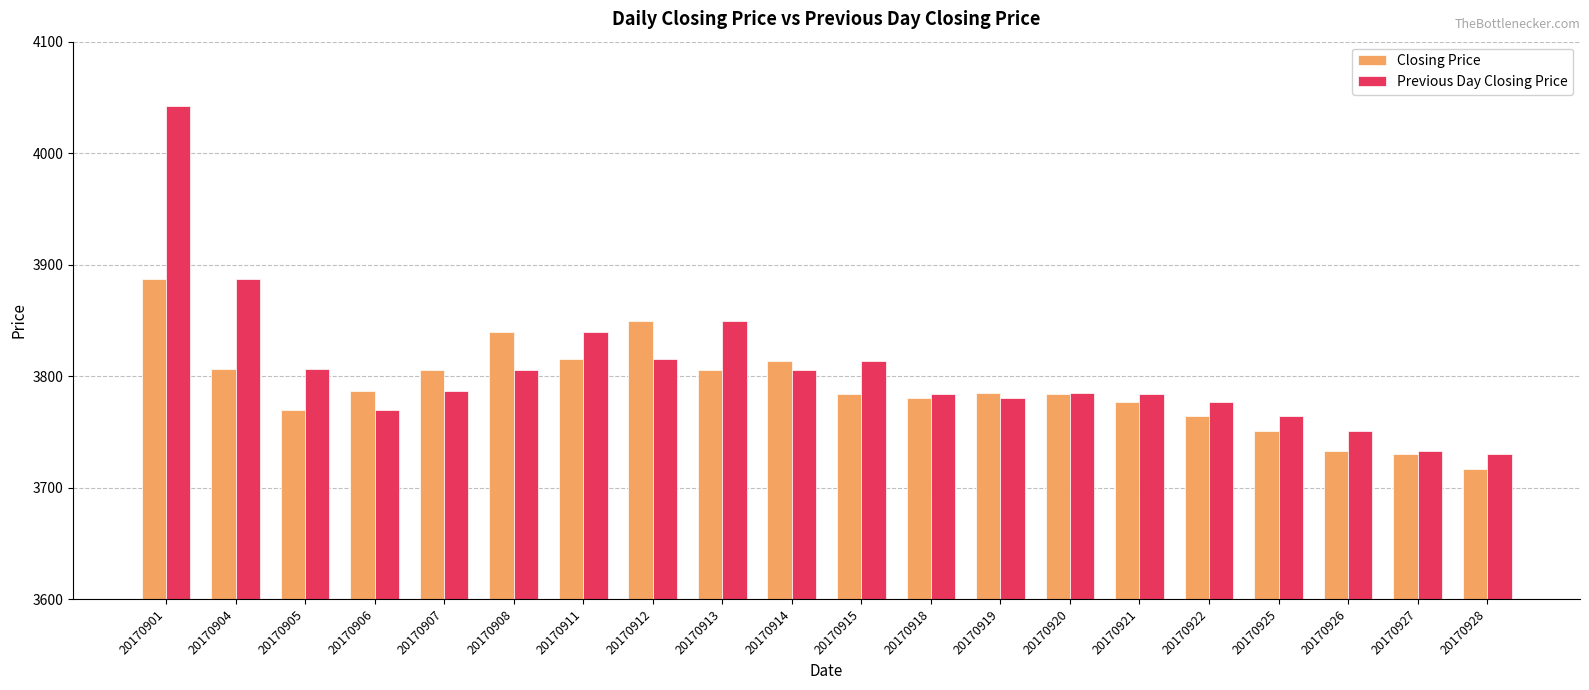

Which series has the widest spread of values?

Previous Day Closing Price